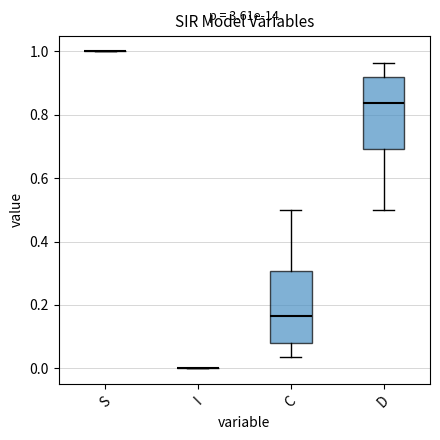

Reading left to right, read every box against the y-axis: the position of its median line, the range the box covers, and the ends of its whiskers. The values are not printed on the chart, so give them approximately, as read against the axis.

S: box collapsed to a line at 1.00, whiskers 1.00 to 1.00
I: box collapsed to a line at 0.00, whiskers 0.00 to 0.00
C: median 0.16, box 0.08 to 0.30, whiskers 0.04 to 0.50
D: median 0.84, box 0.70 to 0.92, whiskers 0.50 to 0.96